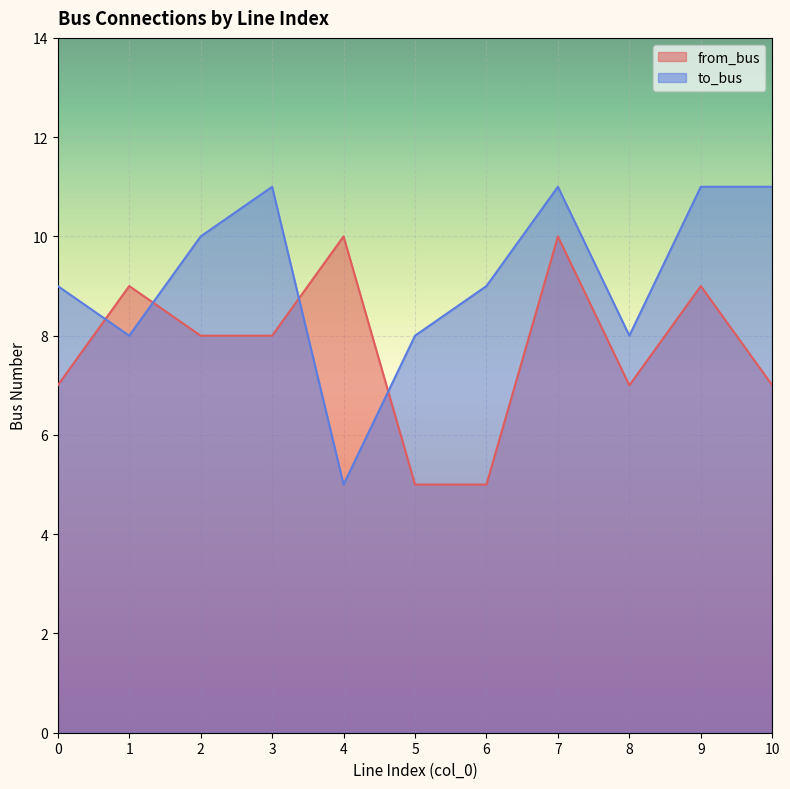

At which label does from_bus reach its minimum?

5